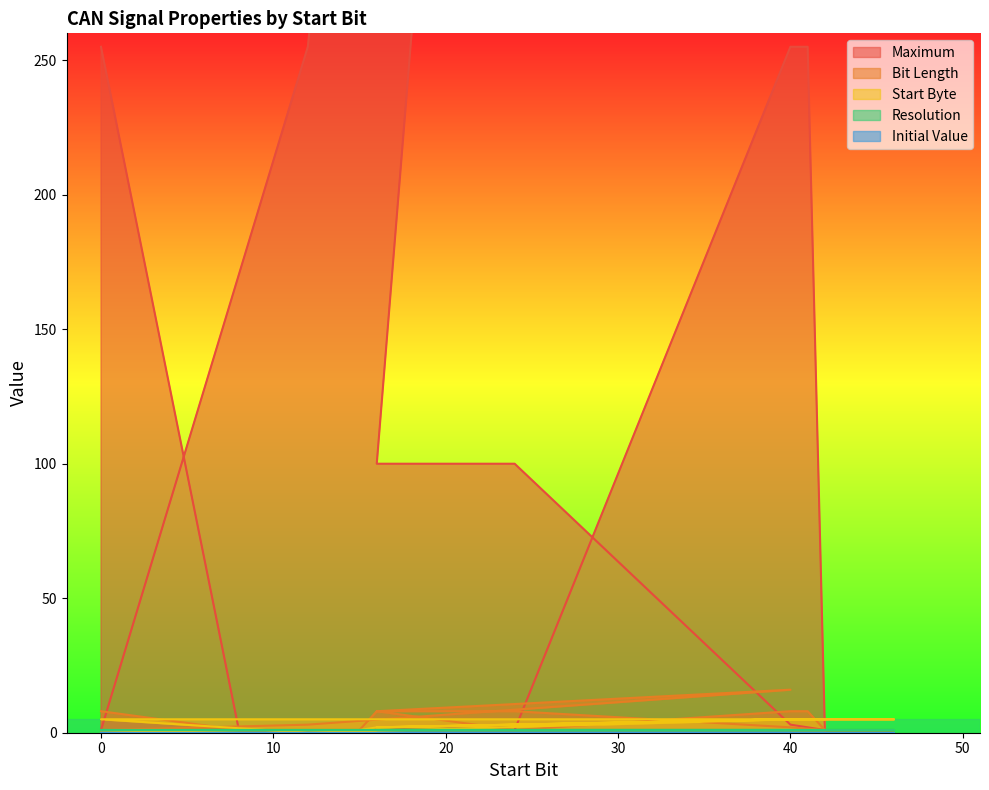

Count the number of categories in the chart.

20